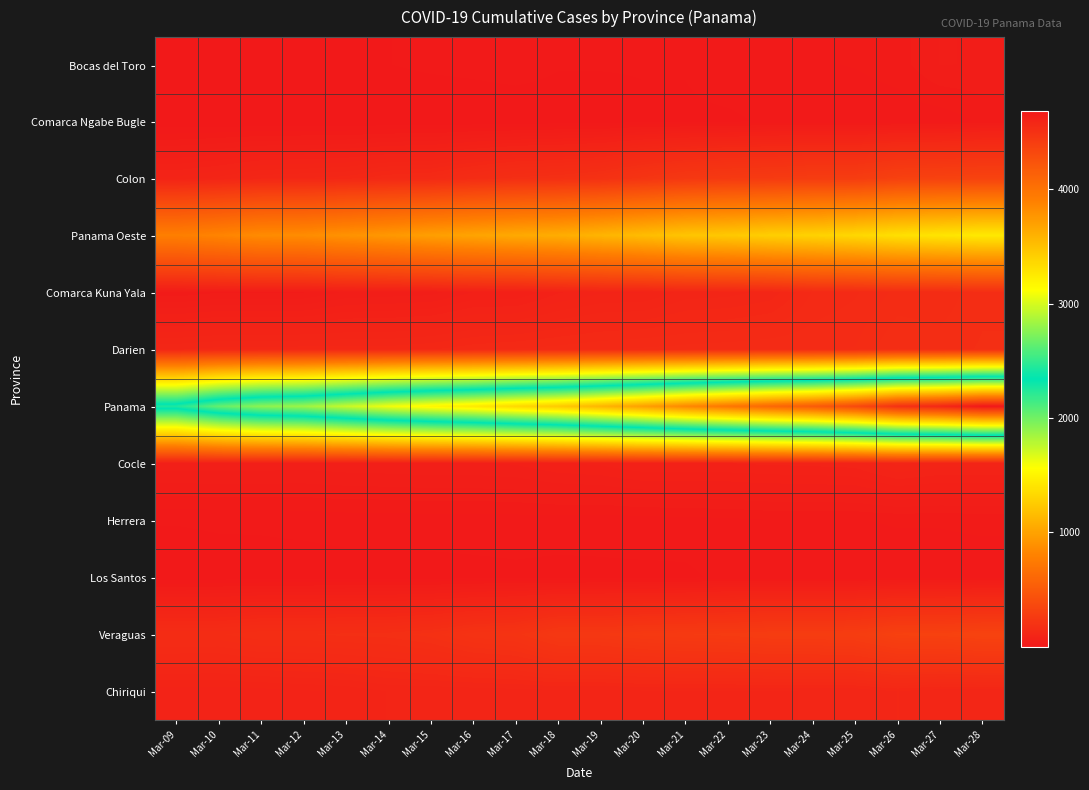

Rank the series at Mar-27 from highest to lowest value.

Panama, Panama Oeste, Colon, Veraguas, Darien, Comarca Kuna Yala, Chiriqui, Cocle, Bocas del Toro, Herrera, Los Santos, Comarca Ngabe Bugle